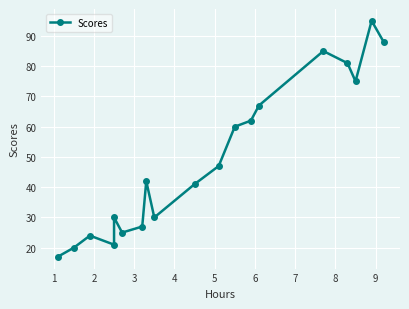

At which category does the data reach its first local valley?

3